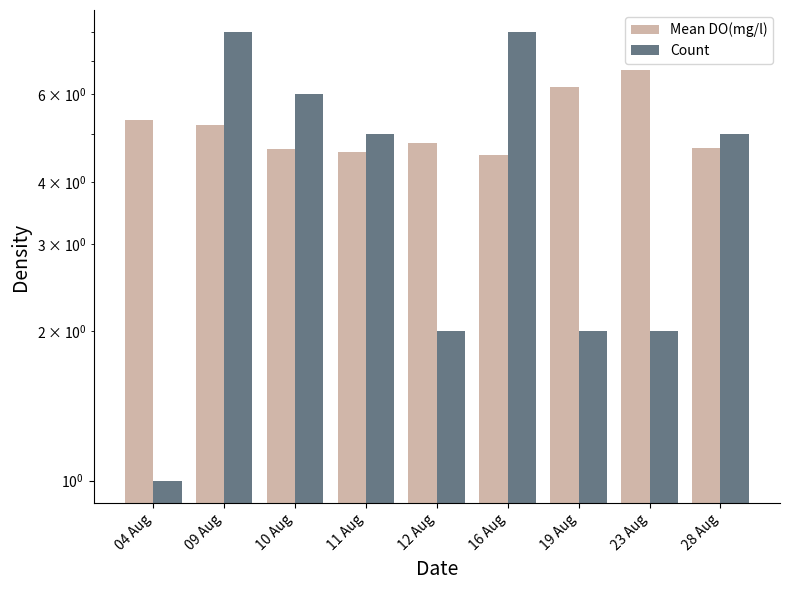

At which category does the chart reach its peak across all series?

09 Aug